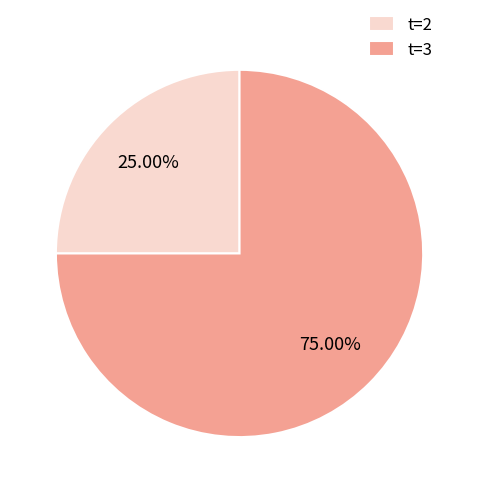

What percentage do t=2 and t=3 together represent?

100.0%